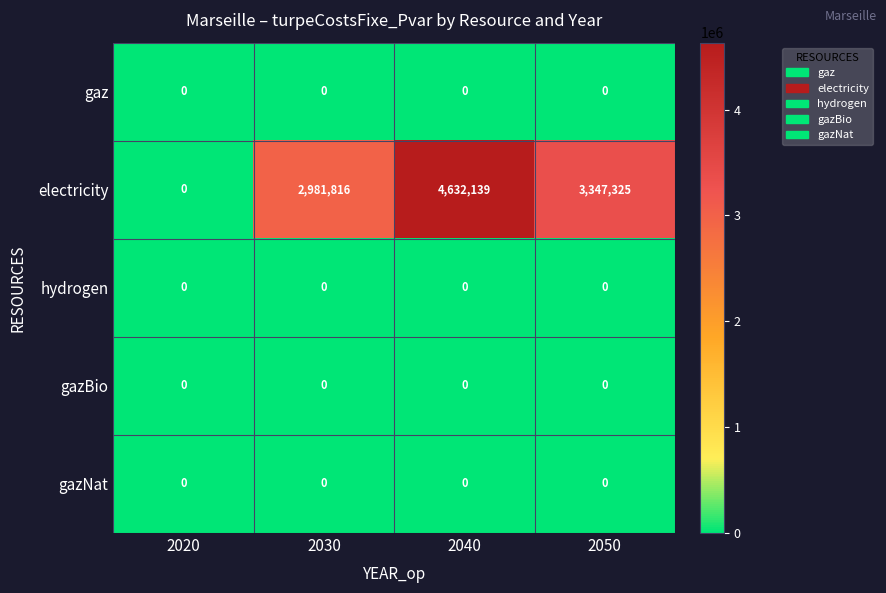

Reading right to left, transcribe all the data shown in this chart.

gaz: 2050=0	2040=0	2030=0	2020=0
electricity: 2050=3347325	2040=4632139	2030=2981816	2020=0
hydrogen: 2050=0	2040=0	2030=0	2020=0
gazBio: 2050=0	2040=0	2030=0	2020=0
gazNat: 2050=0	2040=0	2030=0	2020=0